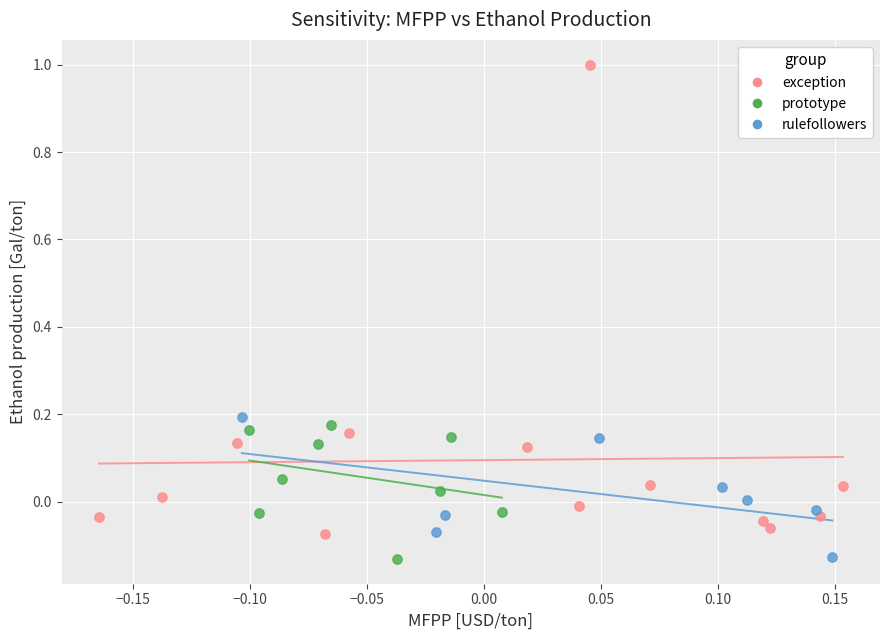

Which series has the widest spread of Y values?

exception